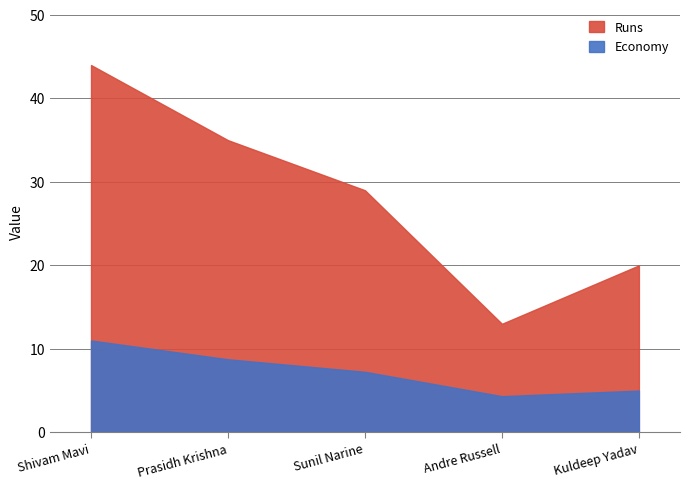

Which series has the largest total across all categories?

Runs